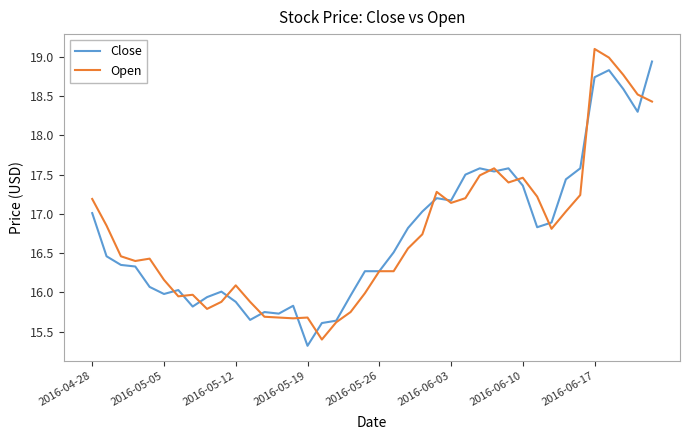

What is the minimum value shown in the chart?

15.3